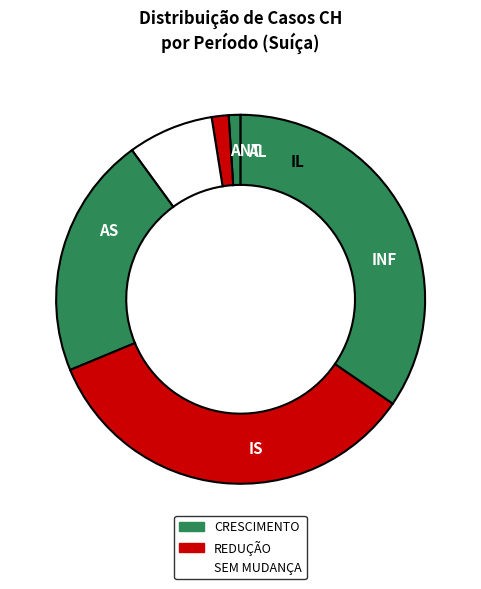

Is there any slice that represents more than half of the pie?

No